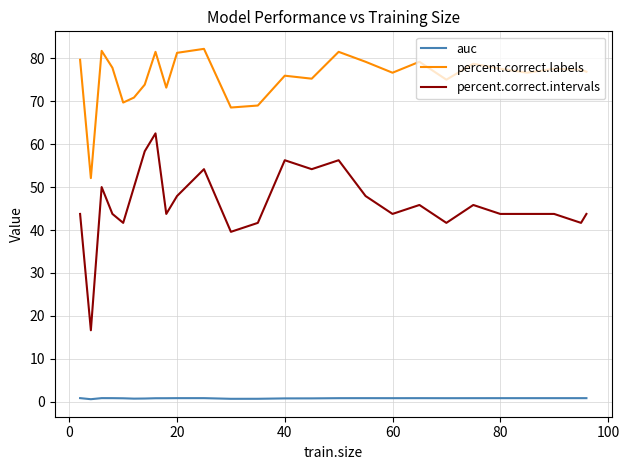

List the series in order of their overall mean, highest first.

percent.correct.labels, percent.correct.intervals, auc